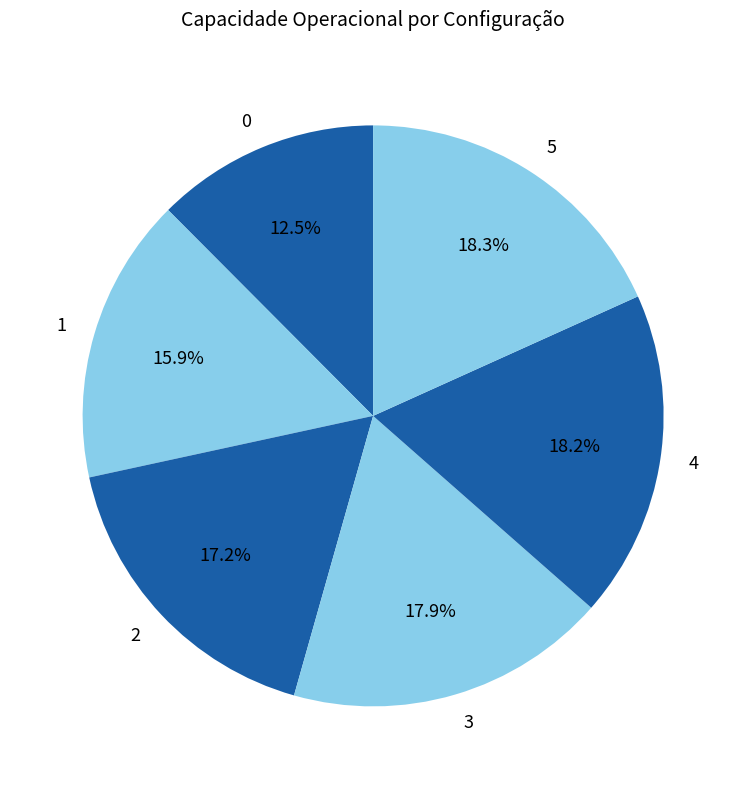

To the nearest percent, what percentage of the pie is 3?

18%